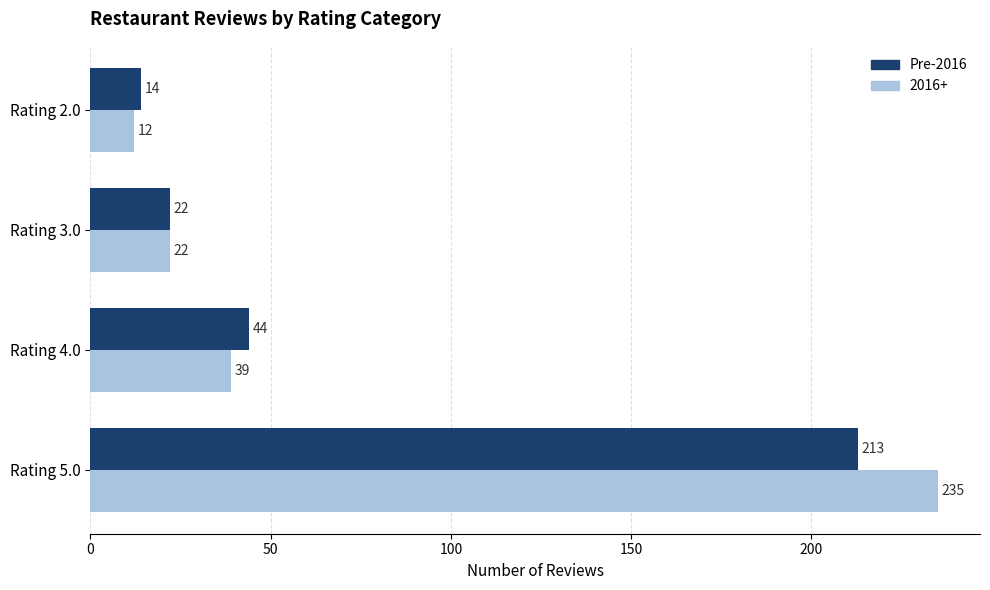

List the series in order of their overall mean, highest first.

2016+, Pre-2016